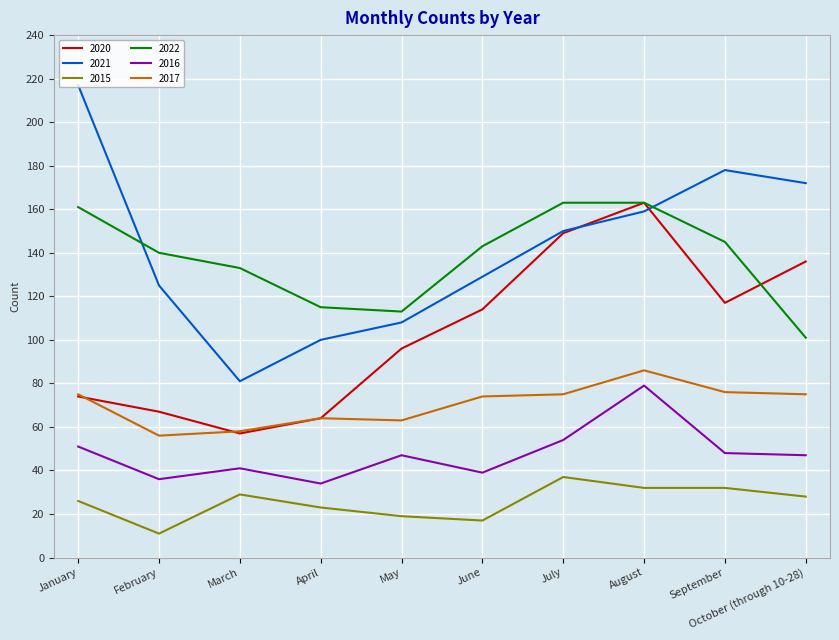

At how many categories does at least one series exceed 186?

1